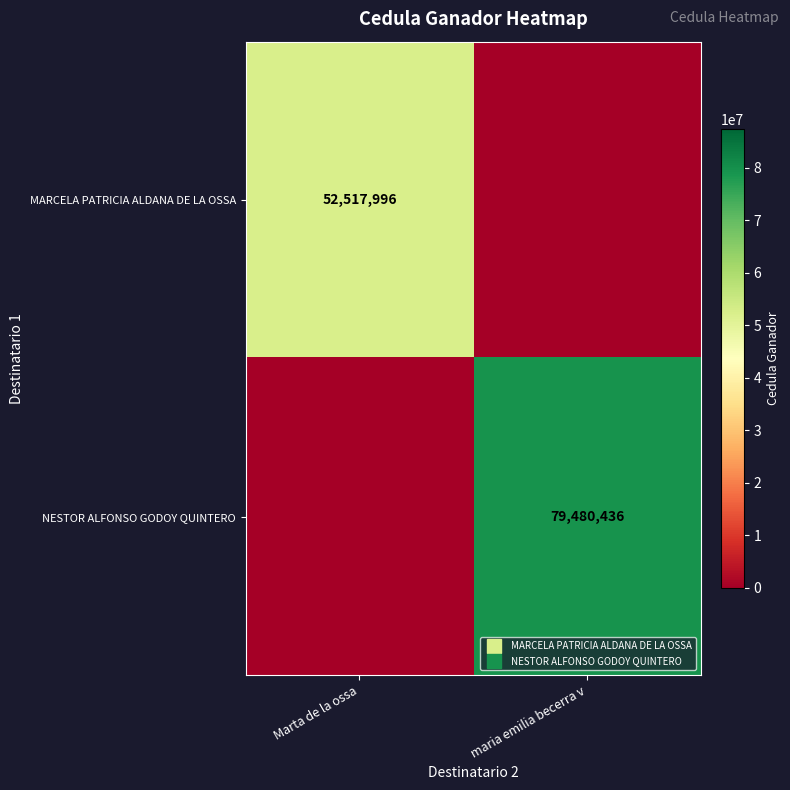

Is the value of NESTOR ALFONSO GODOY QUINTERO at Marta de la ossa greater than the value of MARCELA PATRICIA ALDANA DE LA OSSA at maria emilia becerra v?

No